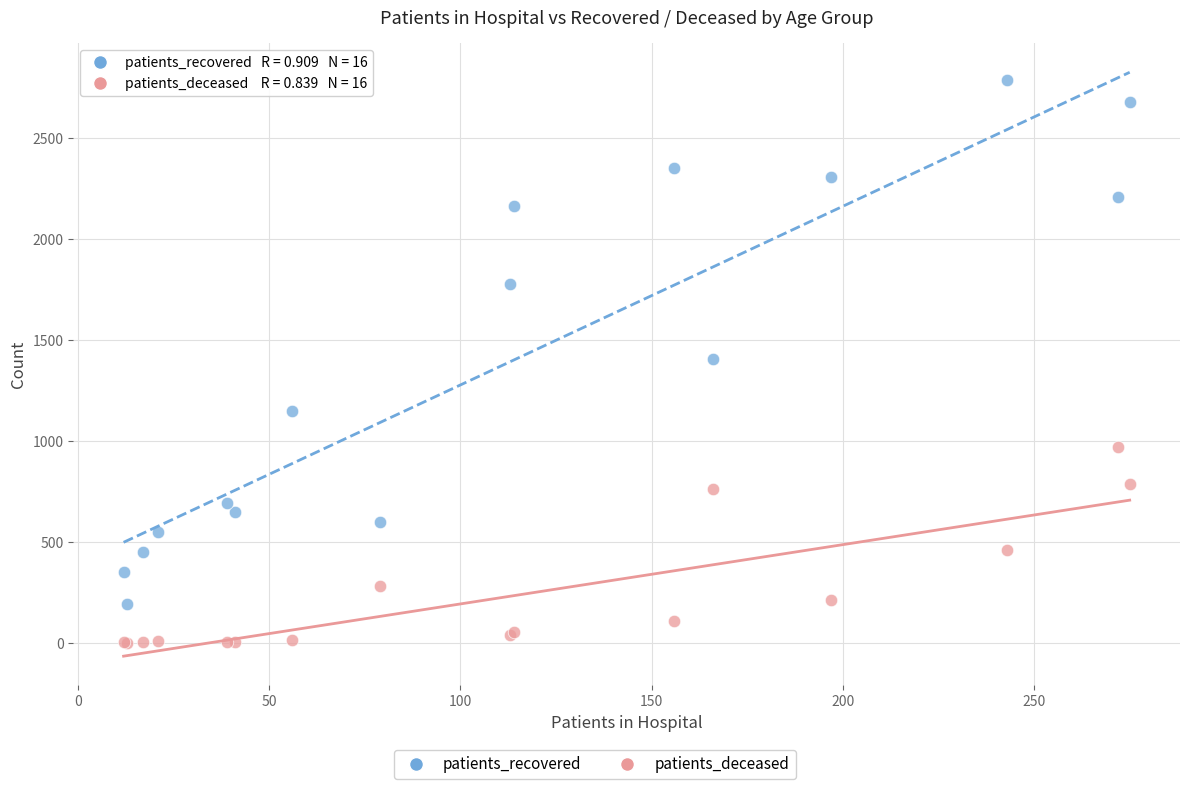

In the patients_recovered series, what Y value is closest to 1490?

1408